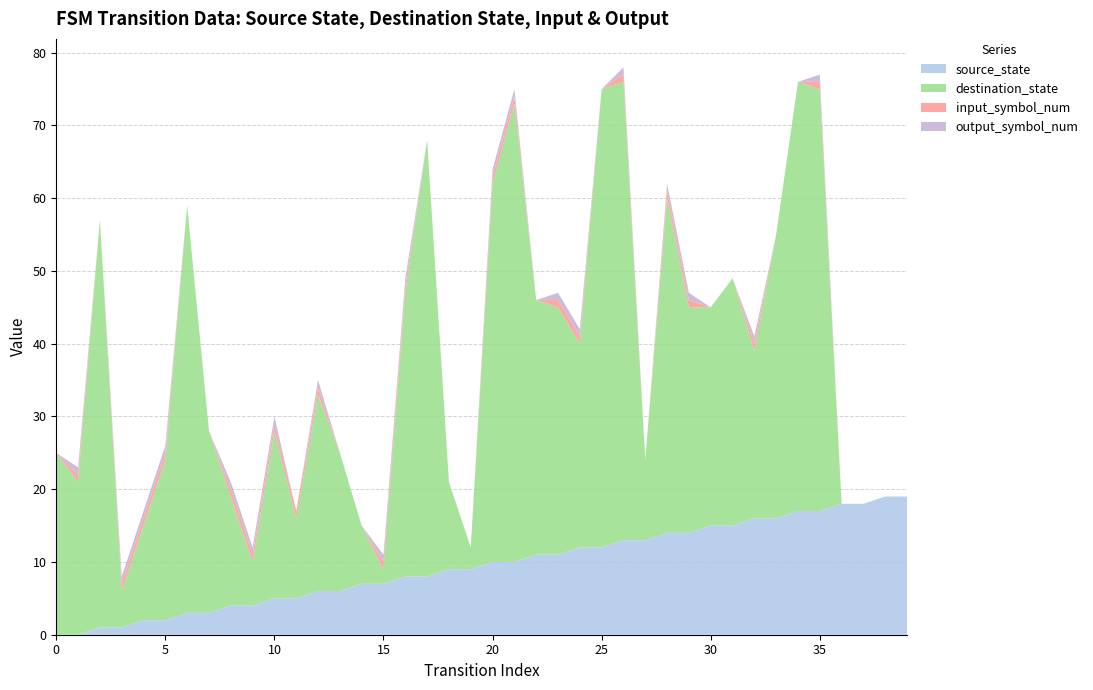

Reading left to right, what are all the values shown in this chart?

source_state: 0=0	1=0	2=1	3=1	4=2	5=2	6=3	7=3	8=4	9=4	10=5	11=5	12=6	13=6	14=7	15=7	16=8	17=8	18=9	19=9	20=10	21=10	22=11	23=11	24=12	25=12	26=13	27=13	28=14	29=14	30=15	31=15	32=16	33=16	34=17	35=17	36=18	37=18	38=19	39=19
destination_state: 0=25	1=21	2=56	3=5	4=13	5=22	6=56	7=25	8=15	9=6	10=23	11=11	12=27	13=19	14=8	15=2	16=39	17=60	18=12	19=3	20=52	21=63	22=35	23=34	24=28	25=63	26=63	27=11	28=46	29=31	30=30	31=34	32=23	33=39	34=59	35=58	36=0	37=0	38=0	39=0
input_symbol_num: 0=0	1=1	2=0	3=1	4=1	5=1	6=0	7=0	8=1	9=1	10=1	11=1	12=1	13=0	14=0	15=1	16=1	17=0	18=0	19=0	20=1	21=1	22=0	23=1	24=1	25=0	26=1	27=0	28=1	29=1	30=0	31=0	32=1	33=0	34=0	35=1	36=0	37=0	38=0	39=0
output_symbol_num: 0=0	1=1	2=0	3=1	4=1	5=1	6=0	7=0	8=1	9=1	10=1	11=0	12=1	13=0	14=0	15=1	16=1	17=0	18=0	19=0	20=1	21=1	22=0	23=1	24=1	25=0	26=1	27=0	28=1	29=1	30=0	31=0	32=1	33=0	34=0	35=1	36=0	37=0	38=0	39=0